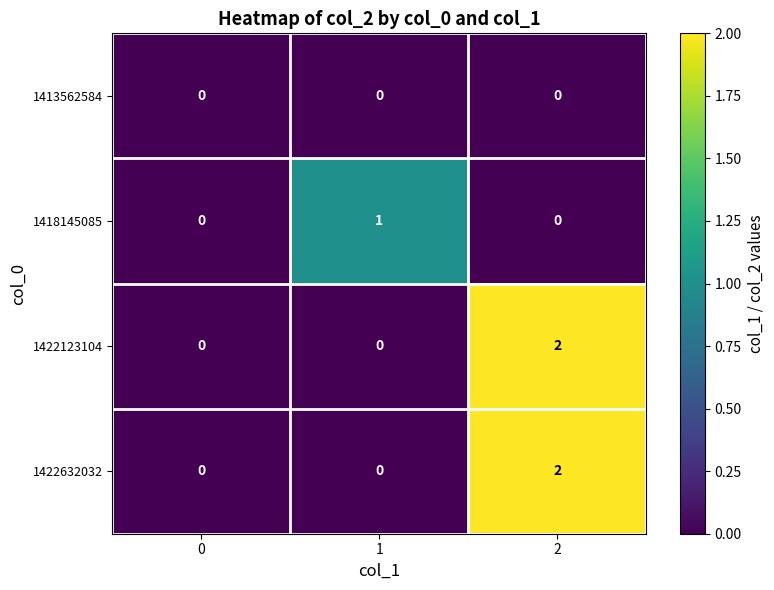

Reading right to left, list all the values displayed in this chart.

1413562584: 2=0	1=0	0=0
1418145085: 2=0	1=1	0=0
1422123104: 2=2	1=0	0=0
1422632032: 2=2	1=0	0=0